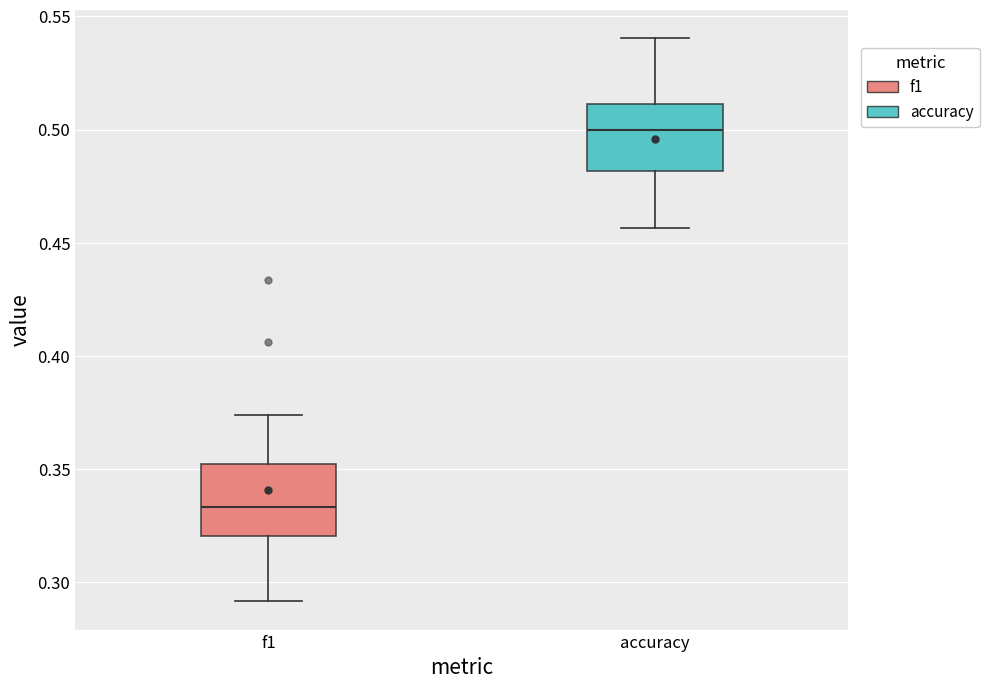

Reading left to right, transcribe this box plot: for each box, give where its median line is, the range the box spans, and where its two whiskers end, as read against the y-axis. The values are not printed on the chart, so give them approximately, as read against the axis.

f1: median 0.335, box 0.320 to 0.350, whiskers 0.290 to 0.375
accuracy: median 0.500, box 0.480 to 0.510, whiskers 0.455 to 0.540